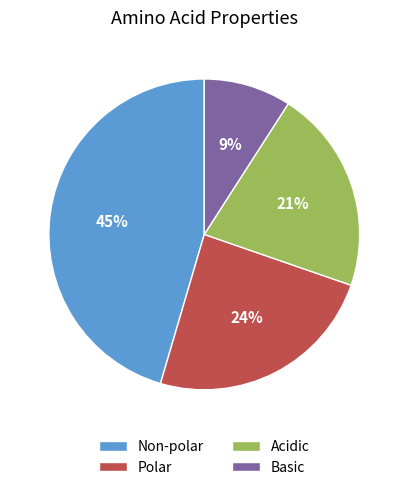

What is the smallest slice in the pie chart?

Basic